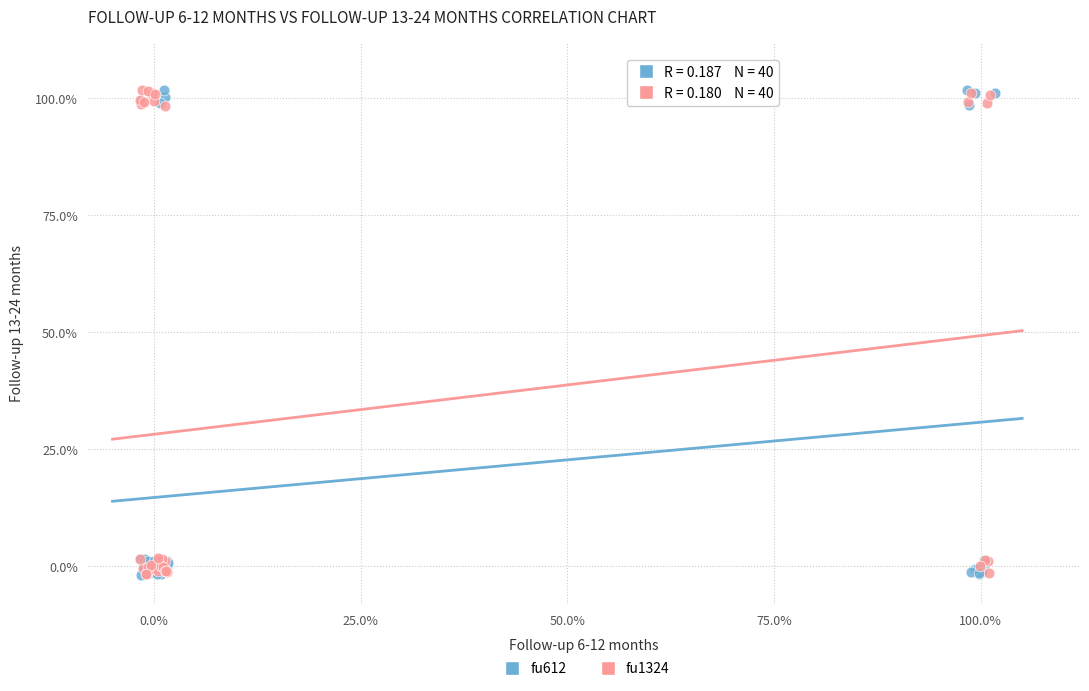

What are all the series names shown in the legend?

fu612, fu1324